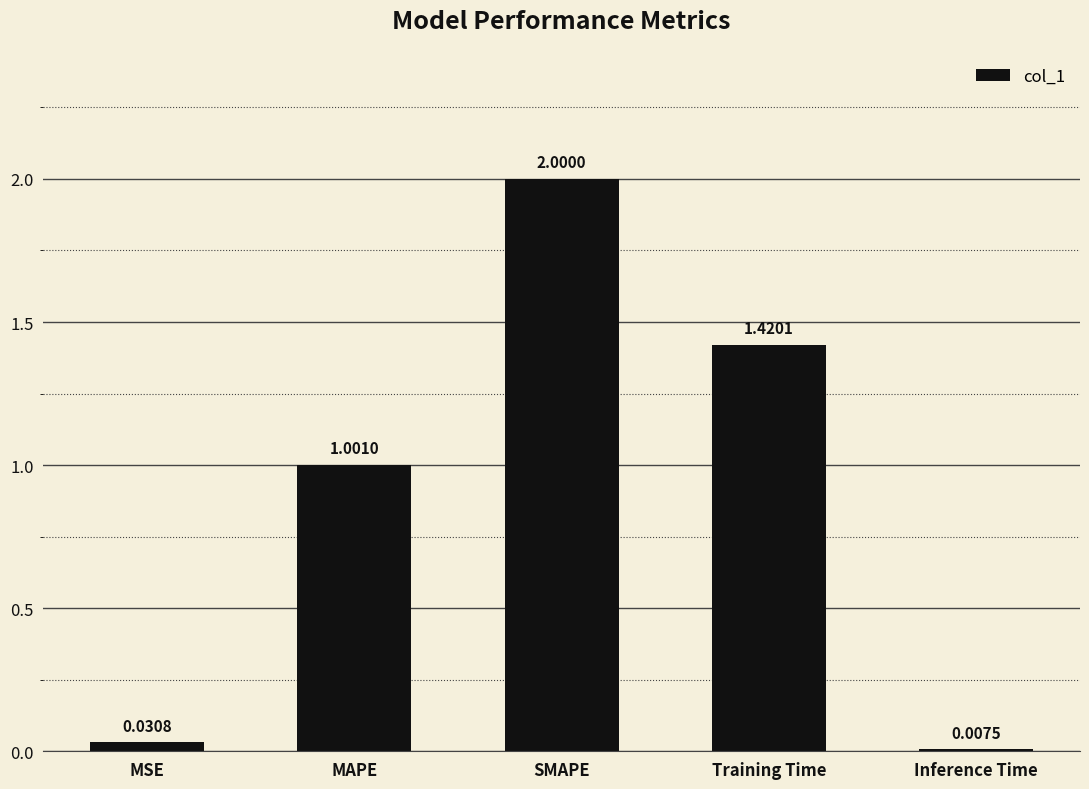

How many bars are there in total?

5